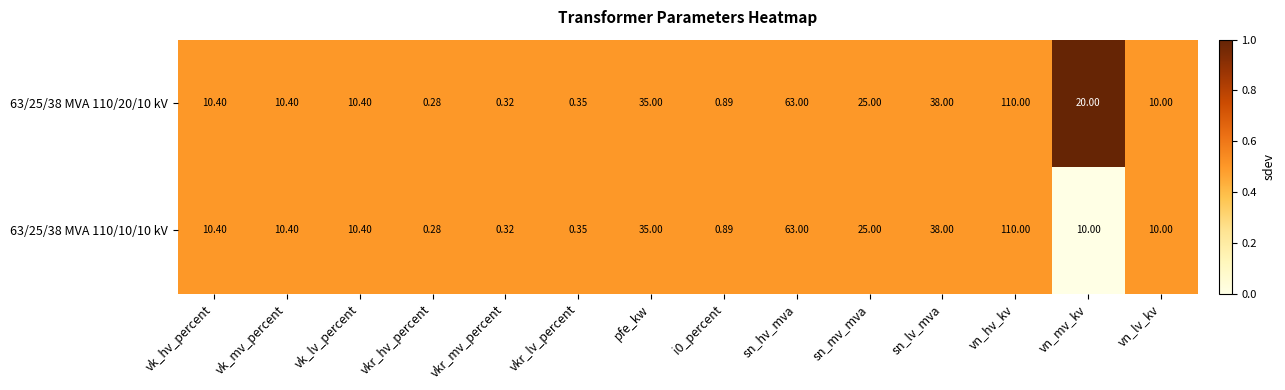

At which category is the sum across all series the highest?

vn_hv_kv